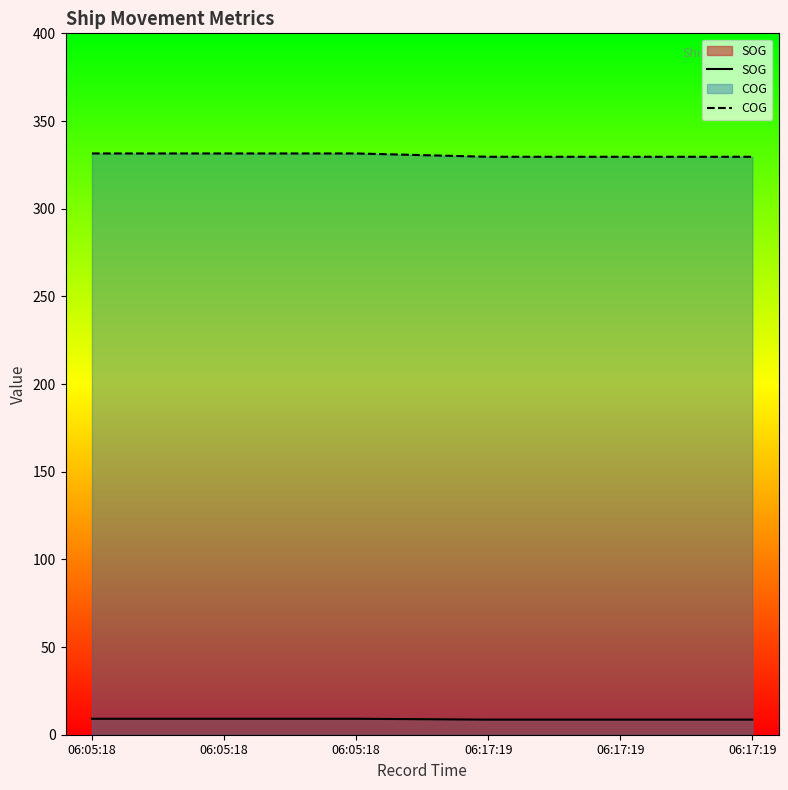

How many data points in SOG are above 9?

3